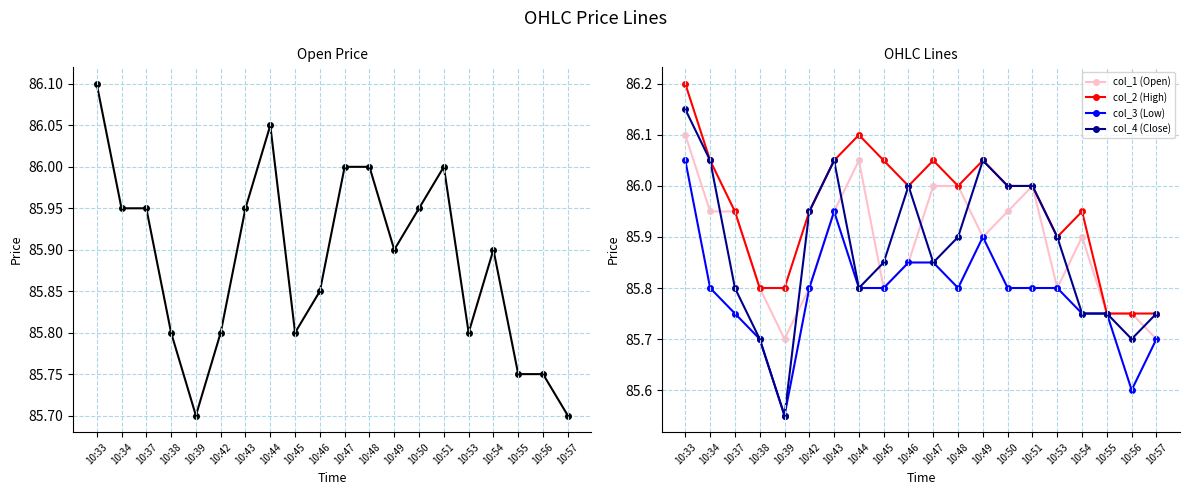

Which series has the largest total across all categories?

col_2 (High)